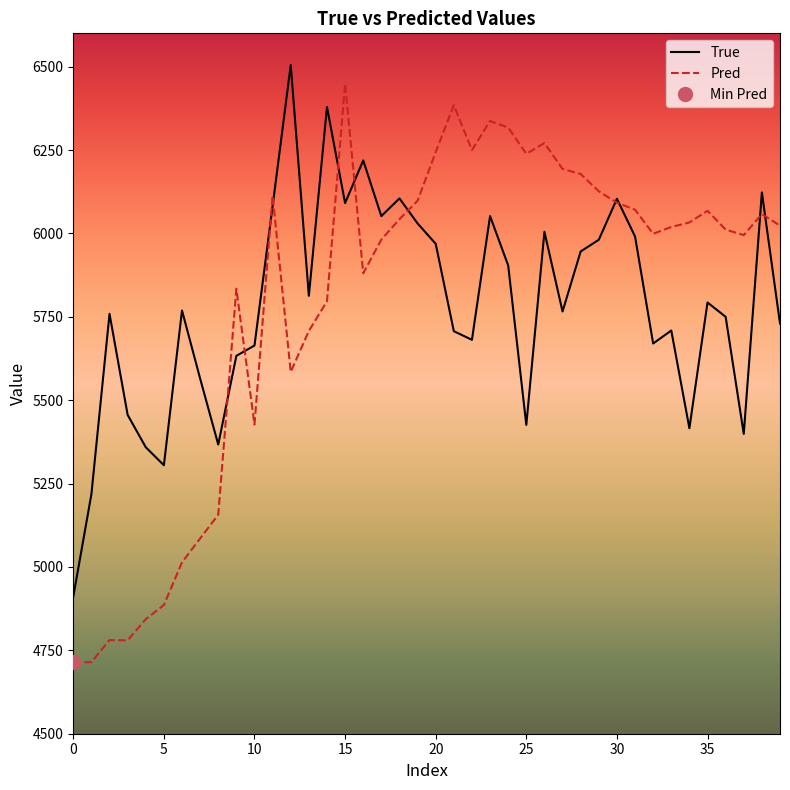

Which series ends up on top after the final intersection of True and Pred?

Pred